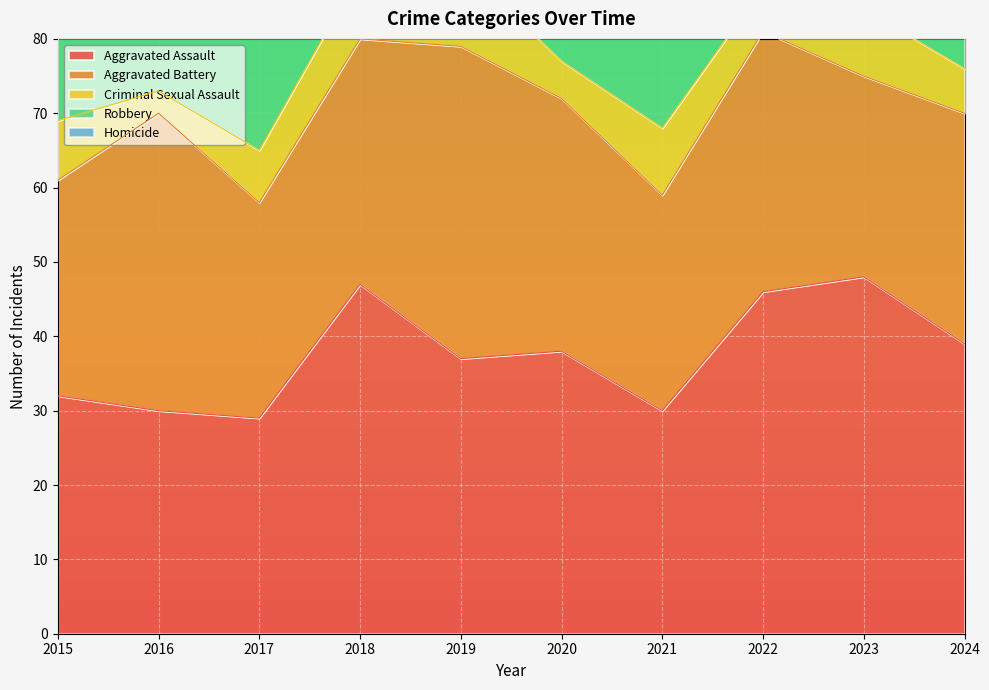

What is the value of the Aggravated Battery point at the 5th from the left?

42